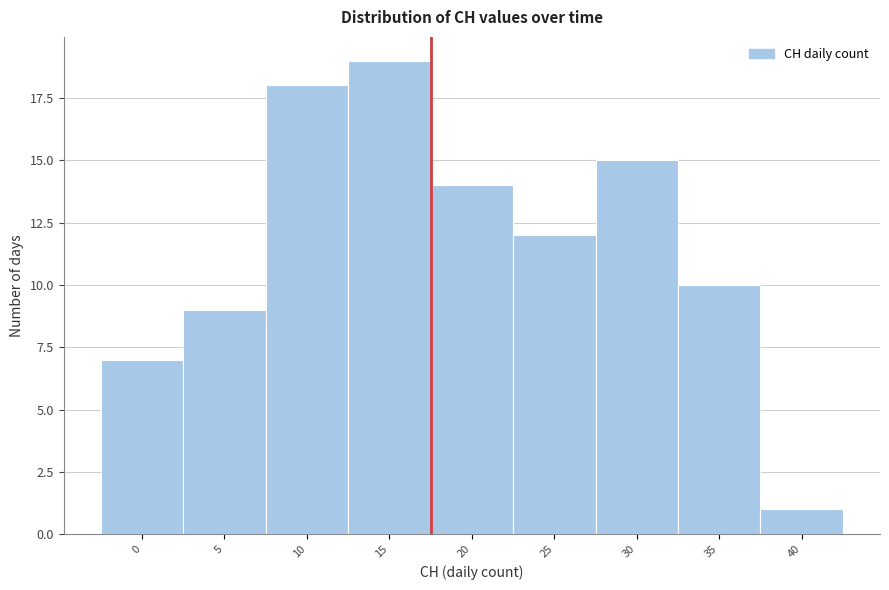

Reading left to right, transcribe all the data shown in this chart.

0=7	5=9	10=18	15=19	20=14	25=12	30=15	35=10	40=1